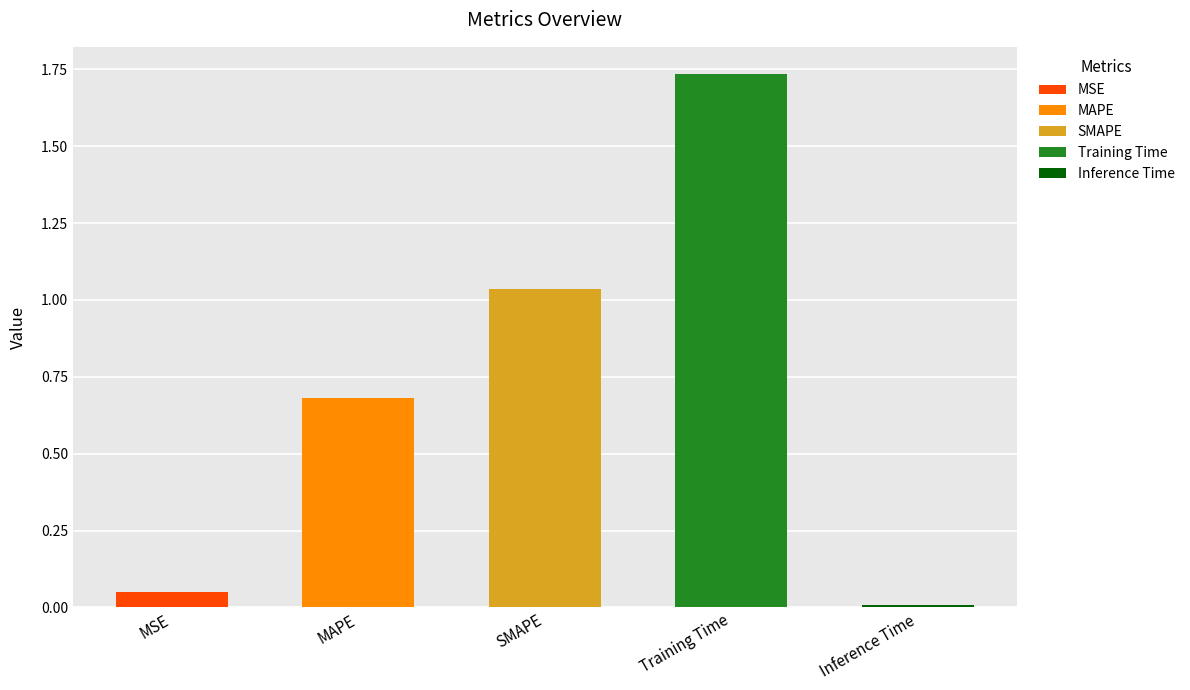

Rank the categories by value from highest to lowest.

Training Time, SMAPE, MAPE, MSE, Inference Time